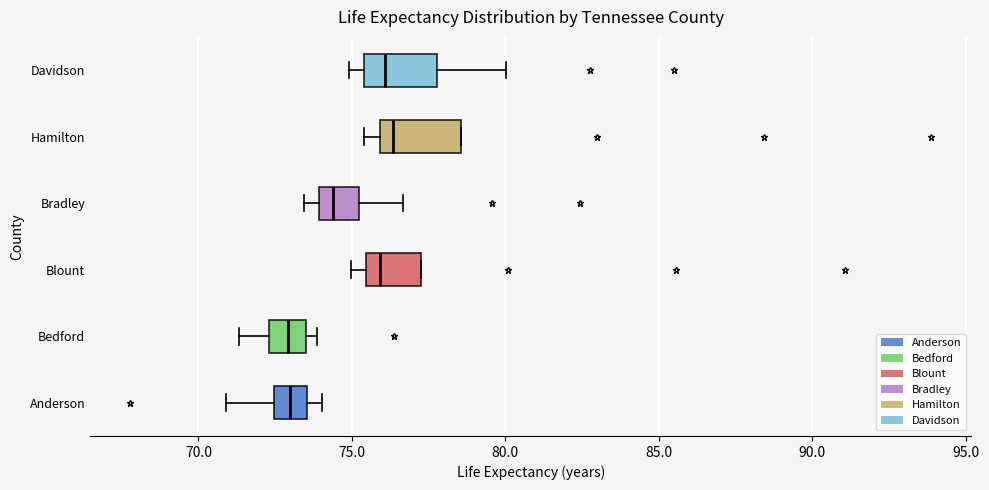

Reading bottom to top, read every box against the x-axis: the position of its median line, the range the box covers, and the ends of its whiskers. The values are not printed on the chart, so give them approximately, as read against the axis.

Anderson: median 73.0, box 72.5 to 73.5, whiskers 71.0 to 74.0
Bedford: median 73.0, box 72.5 to 73.5, whiskers 71.5 to 74.0
Blount: median 76.0, box 75.5 to 77.5, whiskers 75.0 to 77.5
Bradley: median 74.5, box 74.0 to 75.0, whiskers 73.5 to 76.5
Hamilton: median 76.5, box 76.0 to 78.5, whiskers 75.5 to 78.5
Davidson: median 76.0, box 75.5 to 78.0, whiskers 75.0 to 80.0